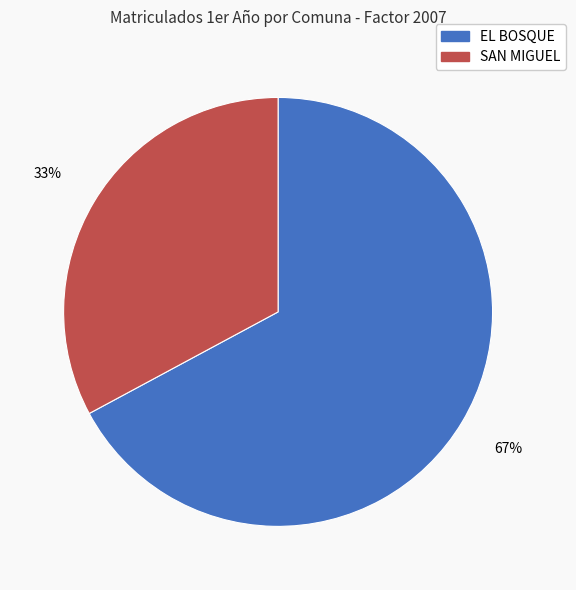

Is the sum of SAN MIGUEL and EL BOSQUE greater than half?

Yes